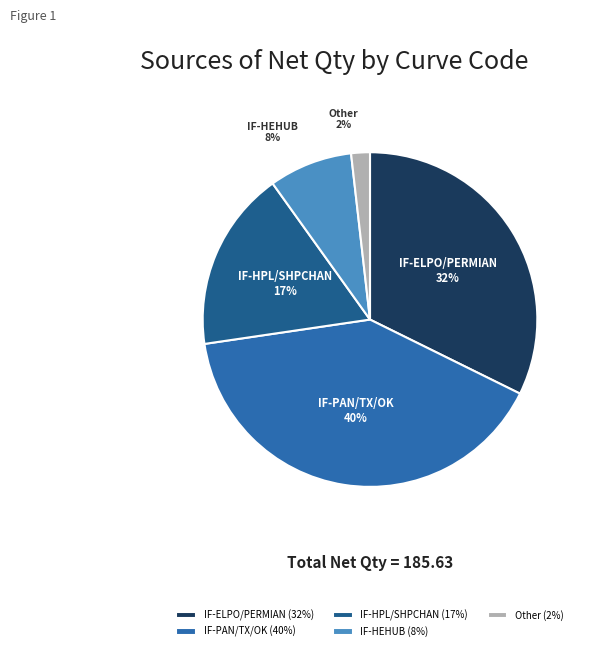

Combined, do IF-HEHUB and IF-HPL/SHPCHAN account for over 50%?

No